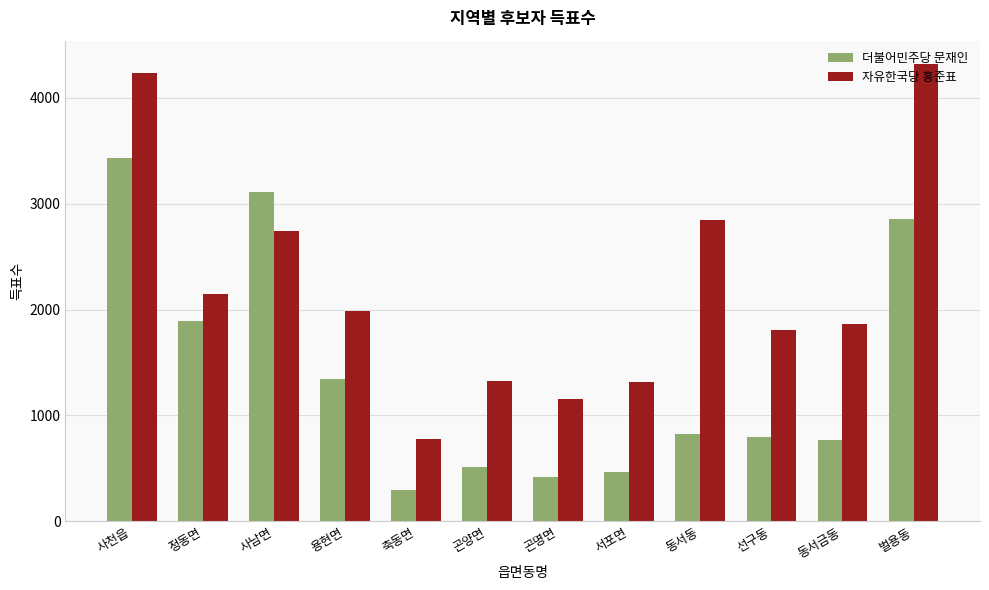

What is the difference between the highest and lowest values at 동서동?

2018